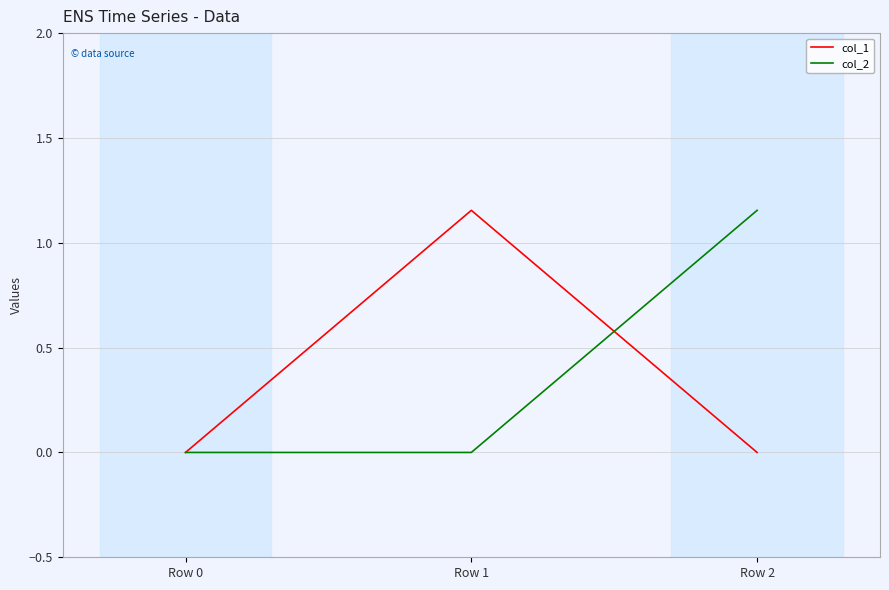

Count the number of categories in the chart.

3